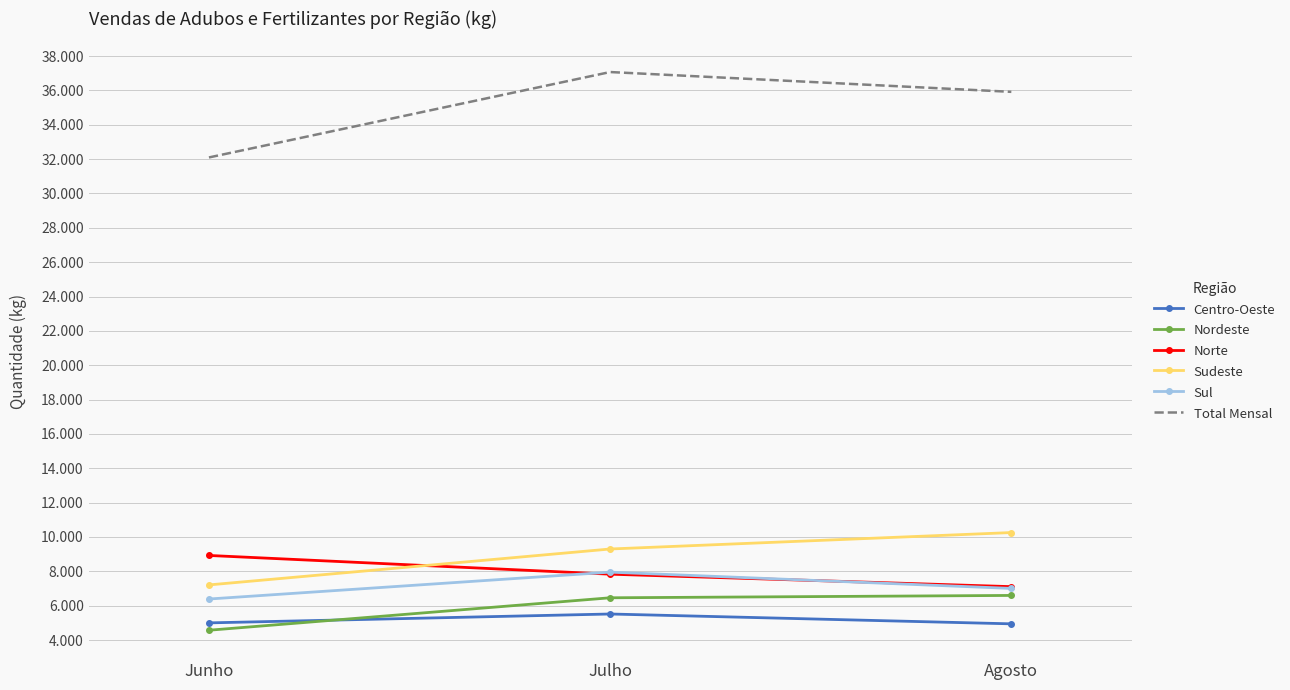

What are all the series names shown in the legend?

Centro-Oeste, Nordeste, Norte, Sudeste, Sul, Total Mensal